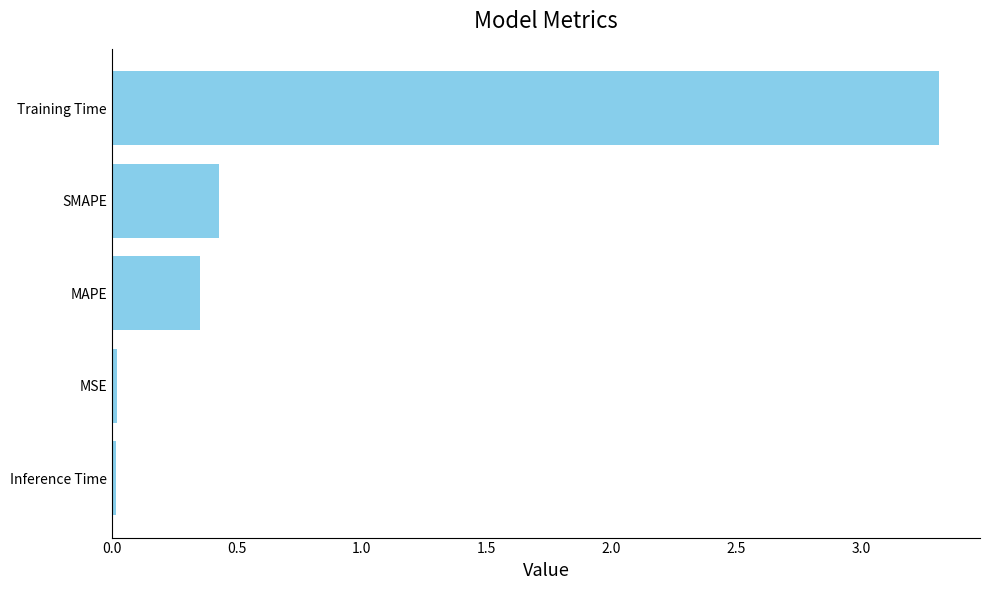

True or false: the data shows 0.0 at Inference Time.

True